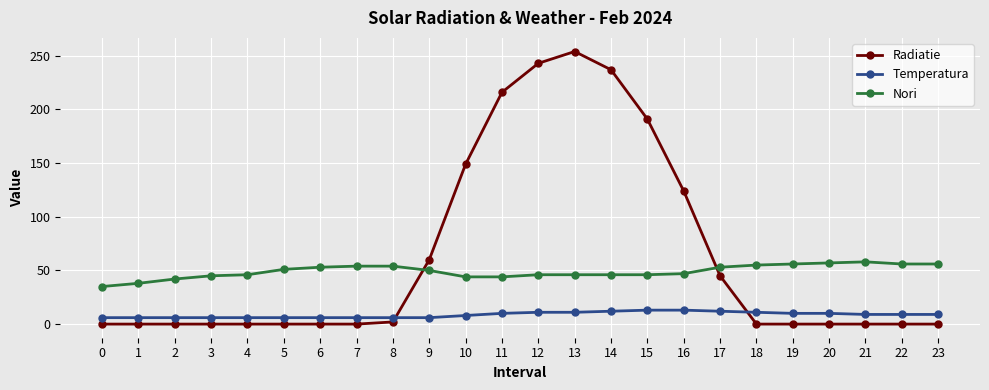

What is the sum of all Radiatie values?

1521